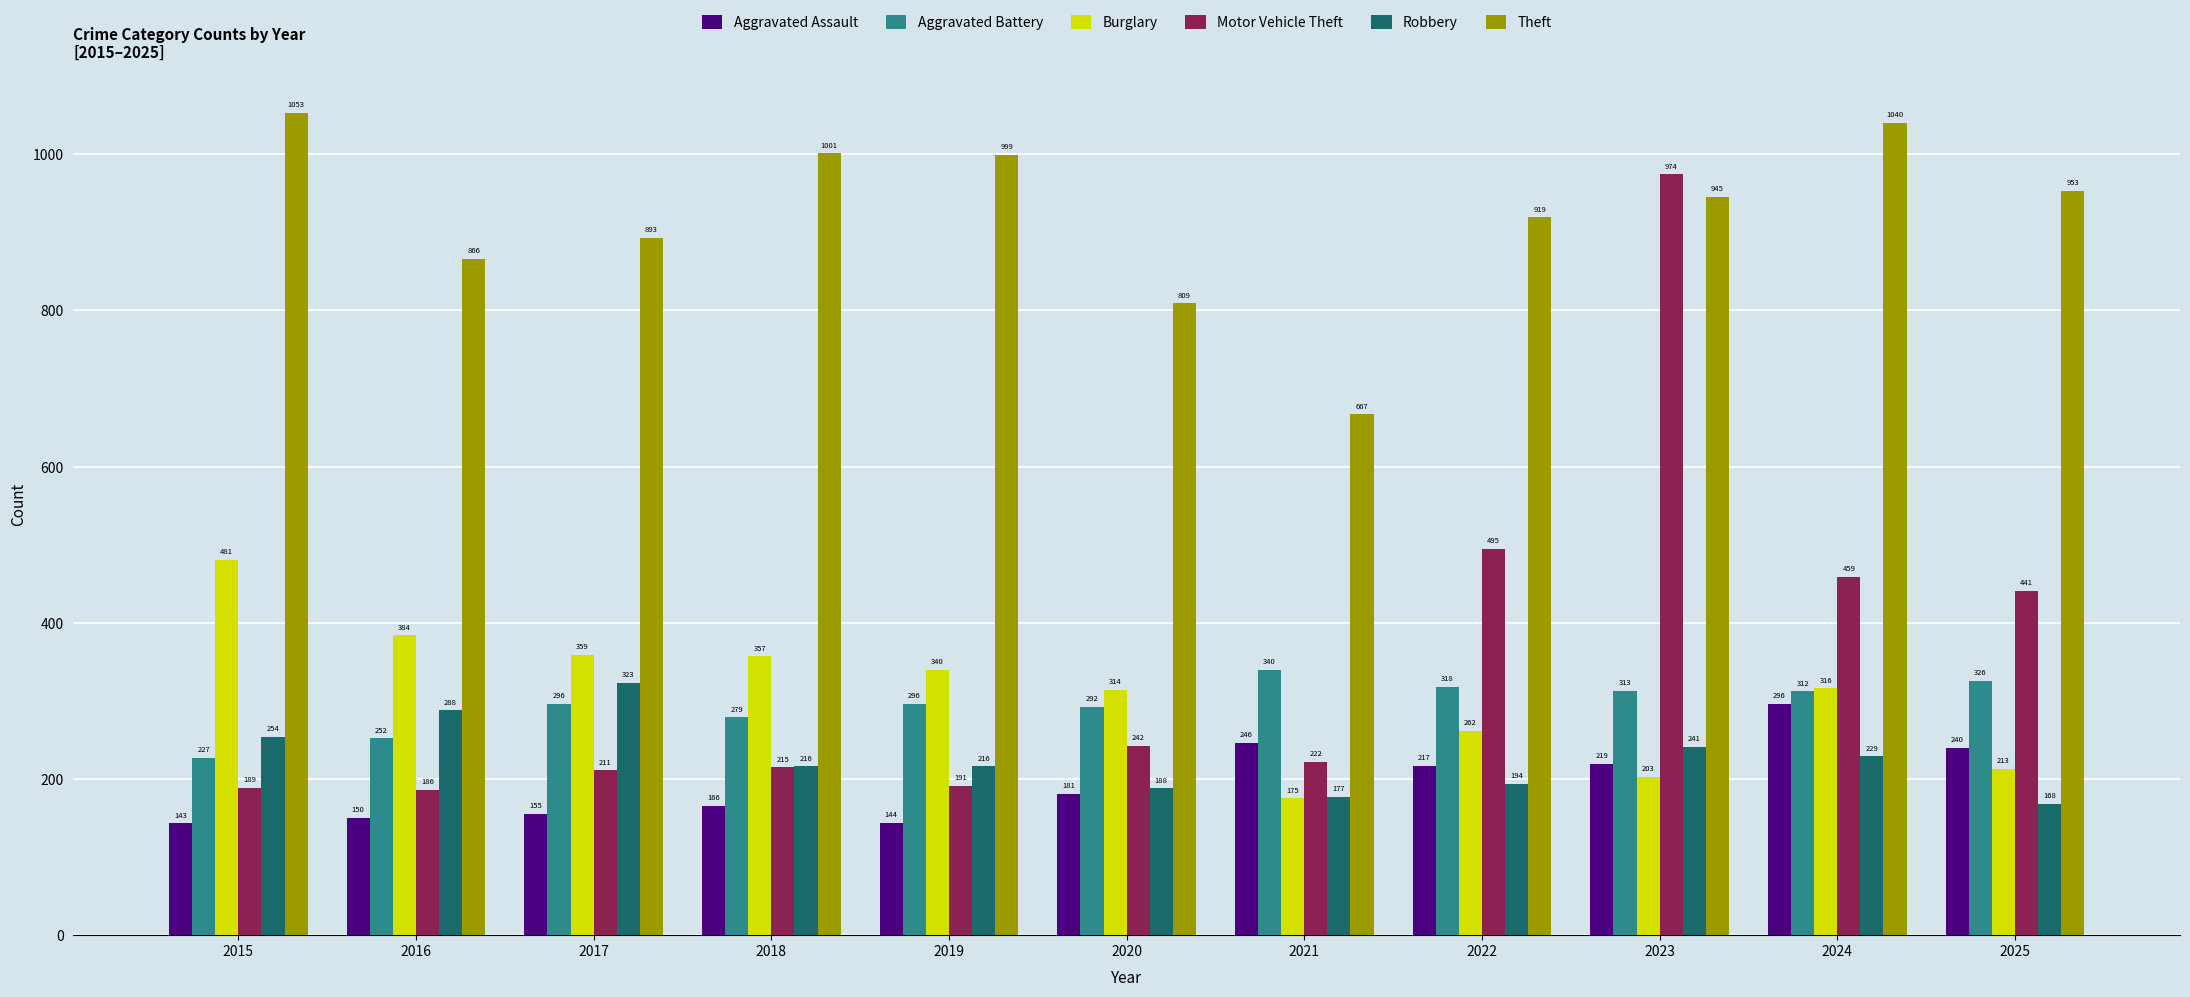

Reading left to right, list all the values displayed in this chart.

Aggravated Assault: 2015=143	2016=150	2017=155	2018=166	2019=144	2020=181	2021=246	2022=217	2023=219	2024=296	2025=240
Aggravated Battery: 2015=227	2016=252	2017=296	2018=279	2019=296	2020=292	2021=340	2022=318	2023=313	2024=312	2025=326
Burglary: 2015=481	2016=384	2017=359	2018=357	2019=340	2020=314	2021=175	2022=262	2023=203	2024=316	2025=213
Motor Vehicle Theft: 2015=189	2016=186	2017=211	2018=215	2019=191	2020=242	2021=222	2022=495	2023=974	2024=459	2025=441
Robbery: 2015=254	2016=288	2017=323	2018=216	2019=216	2020=188	2021=177	2022=194	2023=241	2024=229	2025=168
Theft: 2015=1053	2016=866	2017=893	2018=1001	2019=999	2020=809	2021=667	2022=919	2023=945	2024=1040	2025=953